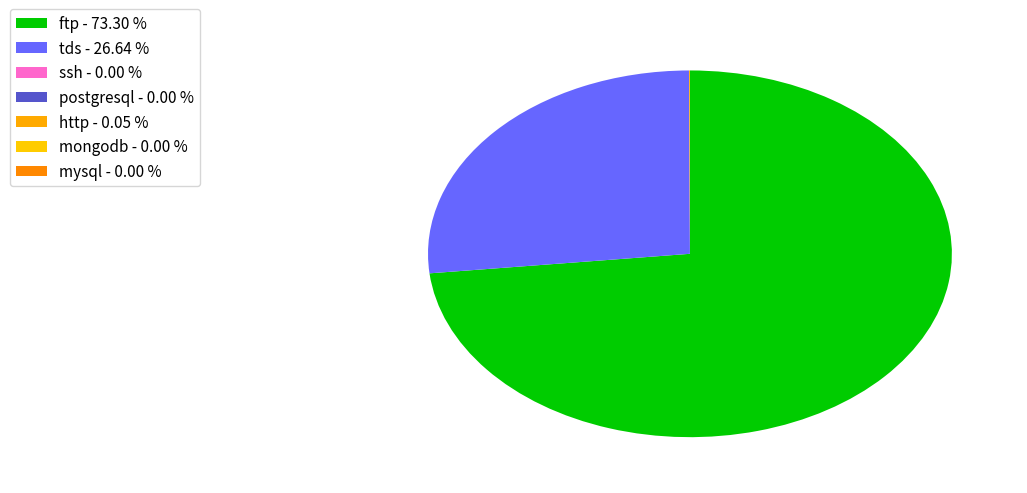

What is the largest slice in the pie chart?

ftp